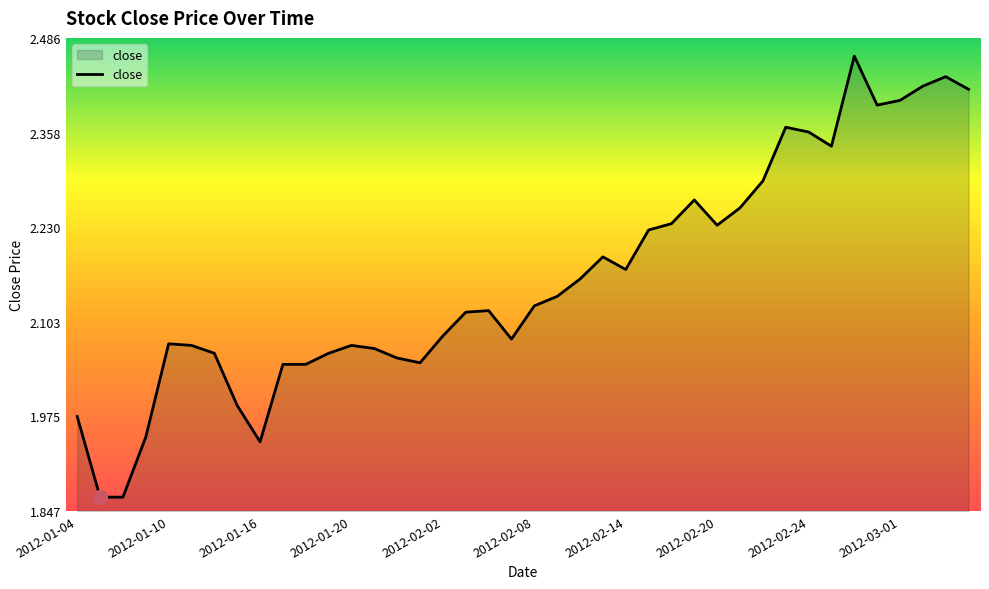

What is the difference between the maximum and minimum values?

0.6